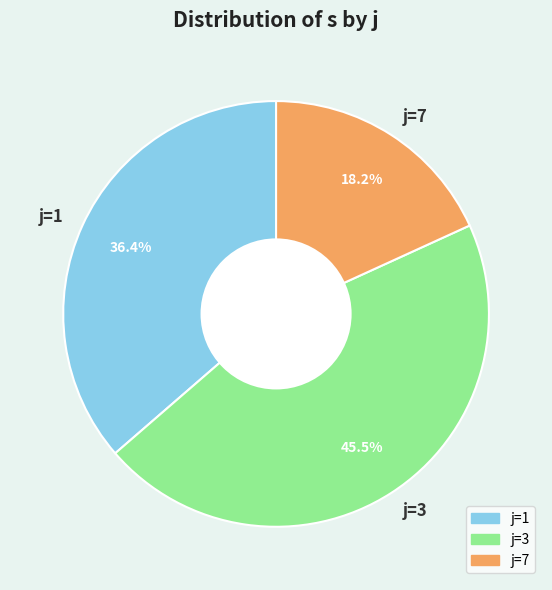

Rank the categories by value from highest to lowest.

j=3, j=1, j=7